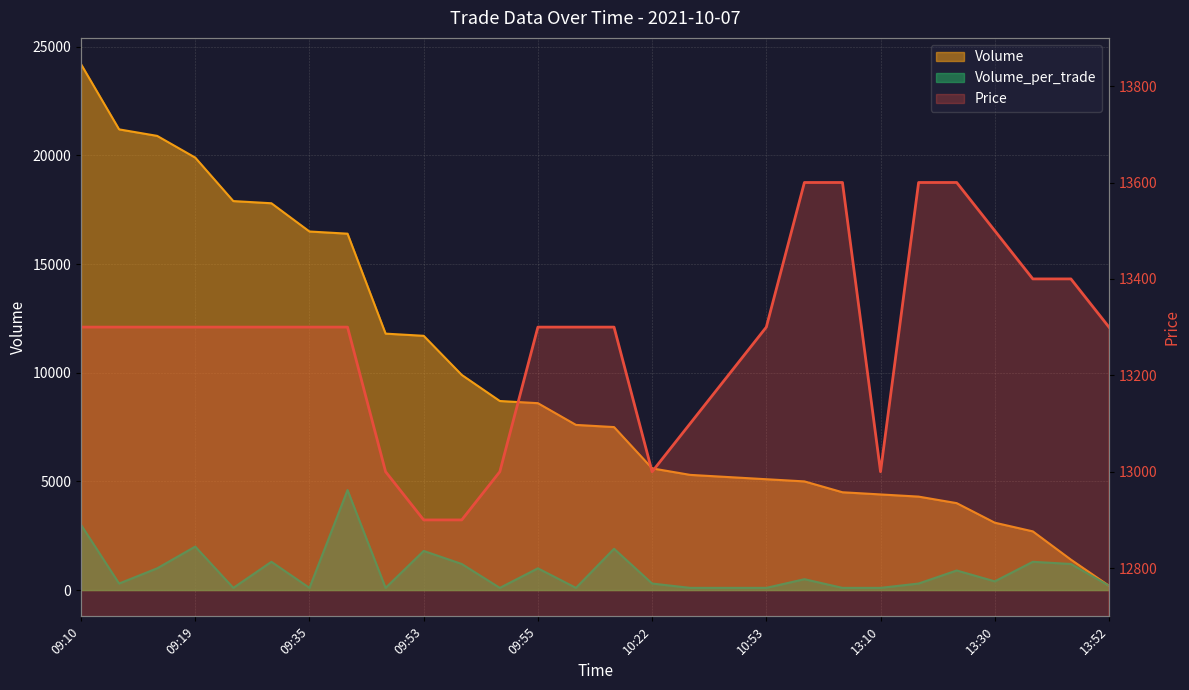

Rank the series by their average value, from lowest to highest.

Volume_per_trade, Volume, Price